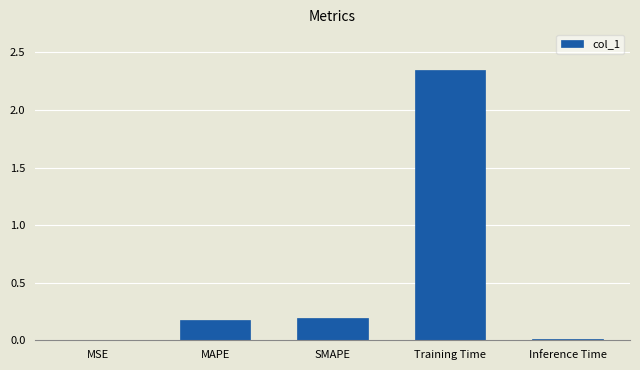

What is the sum of the values at MAPE and MSE?

0.2